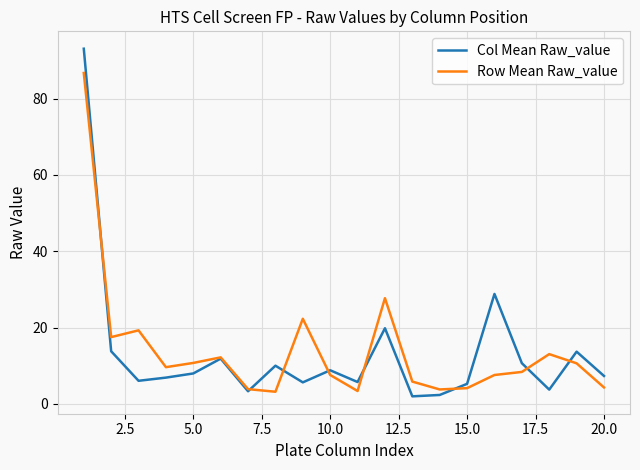

How many lines are shown in the chart?

2